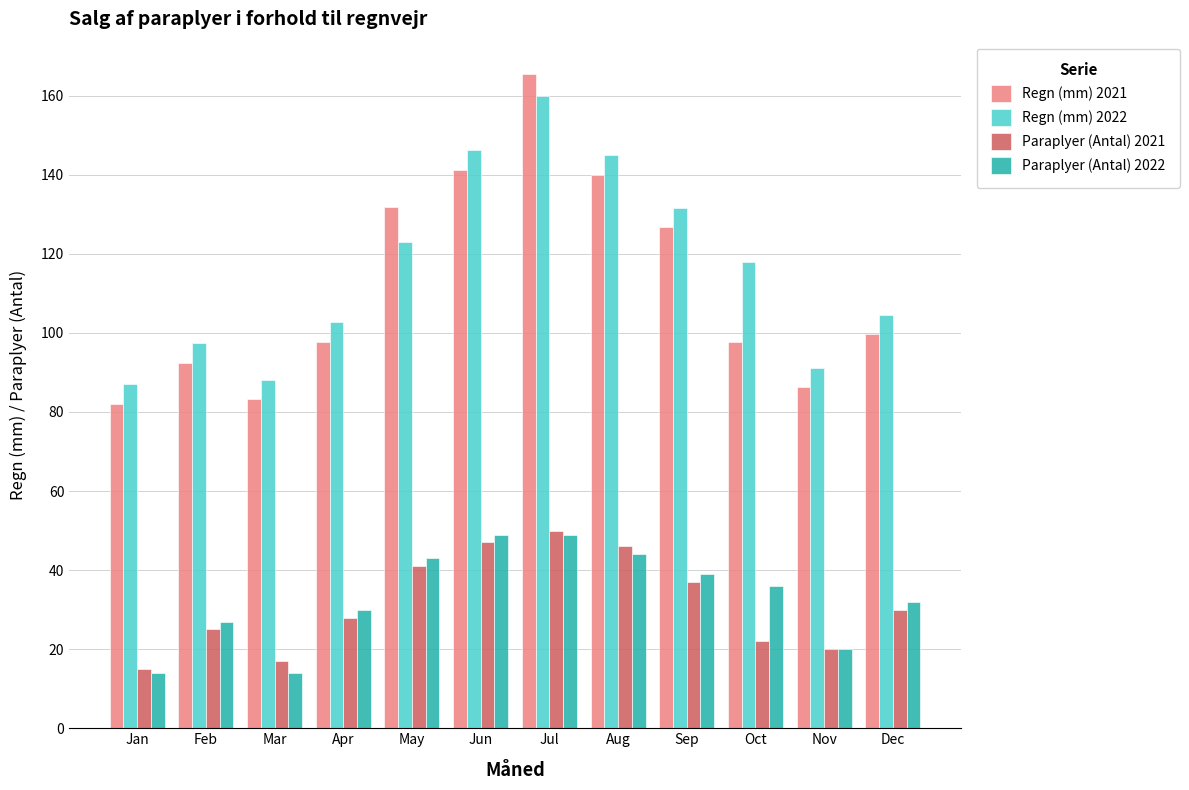

What is the sum of the Paraplyer (Antal) 2022 values at May and Nov?

63.0